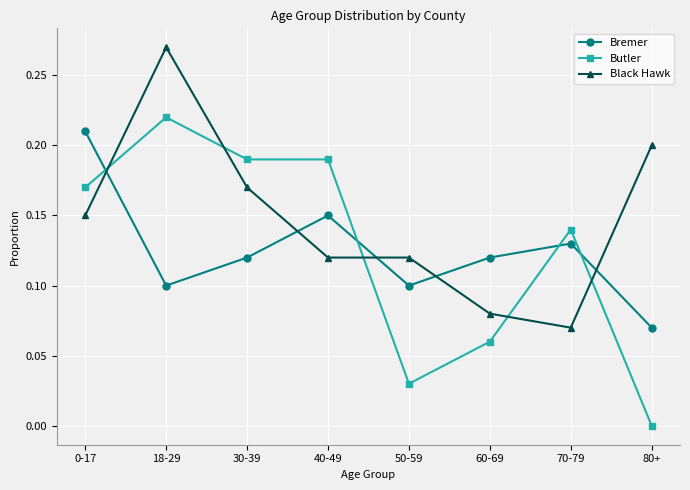

What are all the series names shown in the legend?

Bremer, Butler, Black Hawk